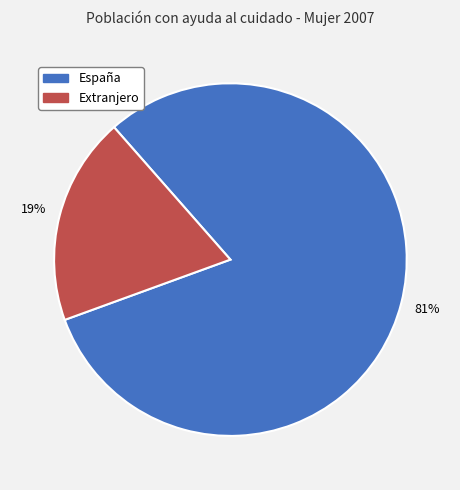

Combined, do Extranjero and España account for over 50%?

Yes